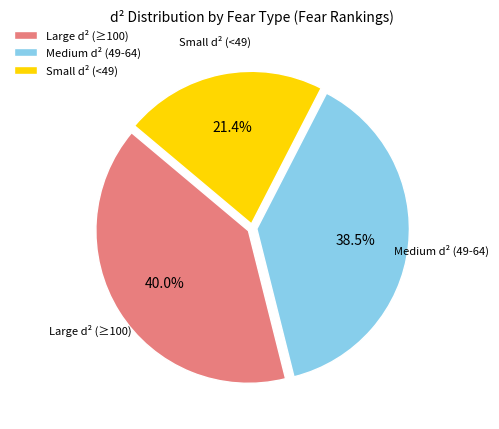

Which has a higher value, Medium d² (49-64) or Small d² (<49)?

Medium d² (49-64)